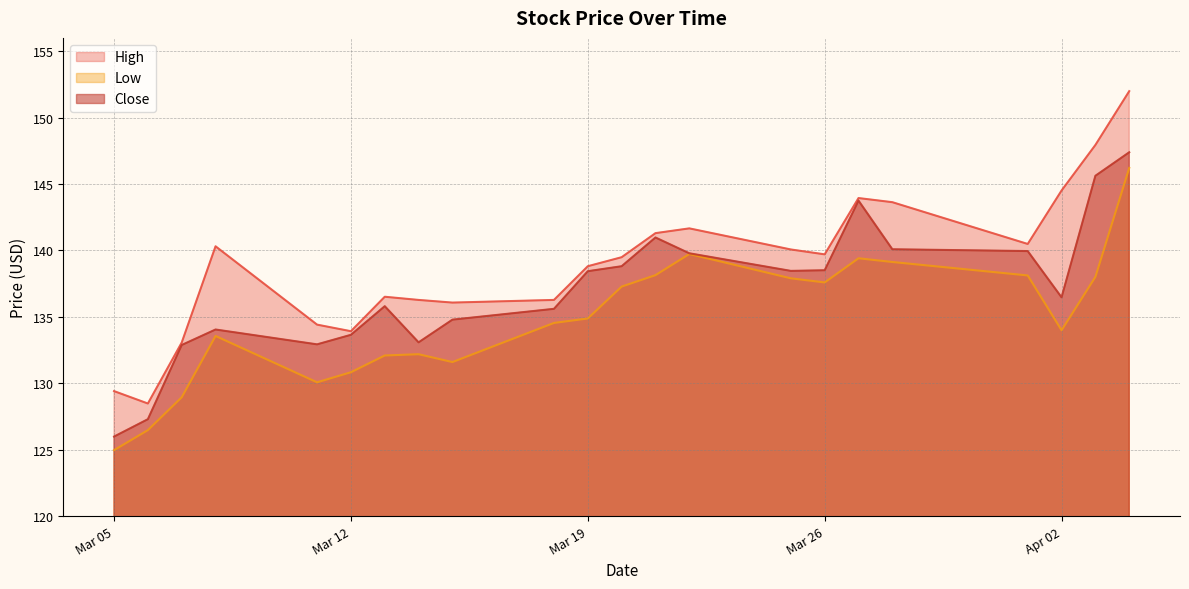

How many data points in Close are above 138?

11